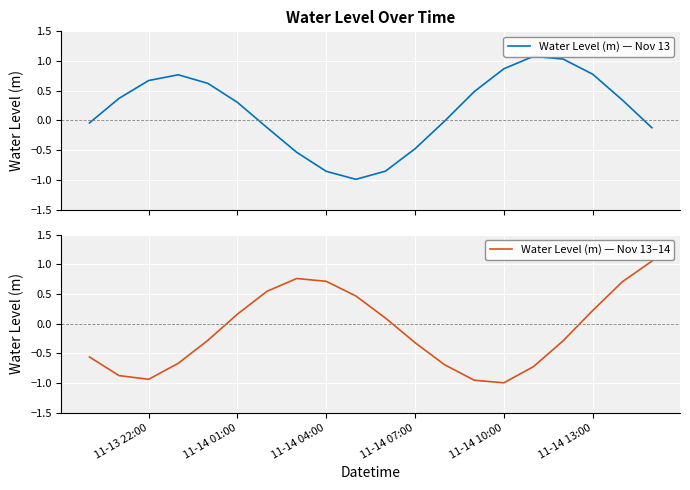

Rank the series by their average value, from lowest to highest.

Water Level (m) — Nov 13–14, Water Level (m) — Nov 13